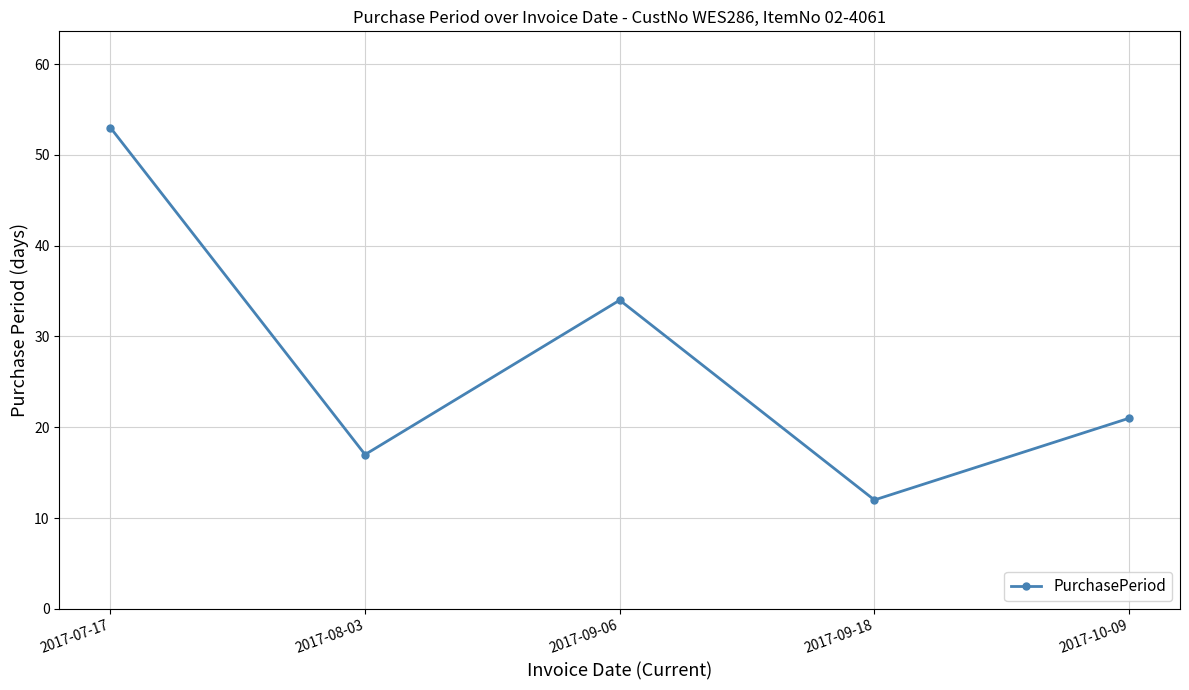

Reading right to left, list all the values displayed in this chart.

21	12	34	17	53